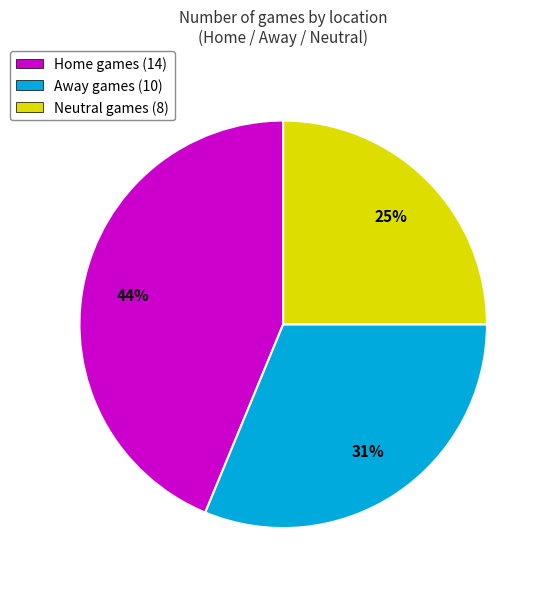

To the nearest percent, what percentage of the pie is Away?

31%